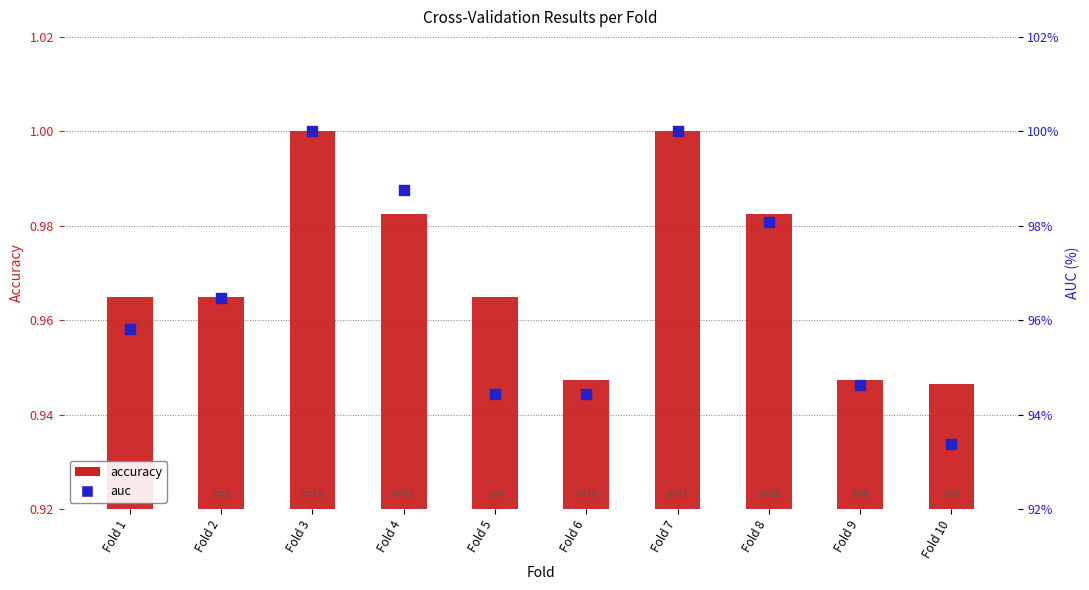

Which series contains the lowest Y value?

auc